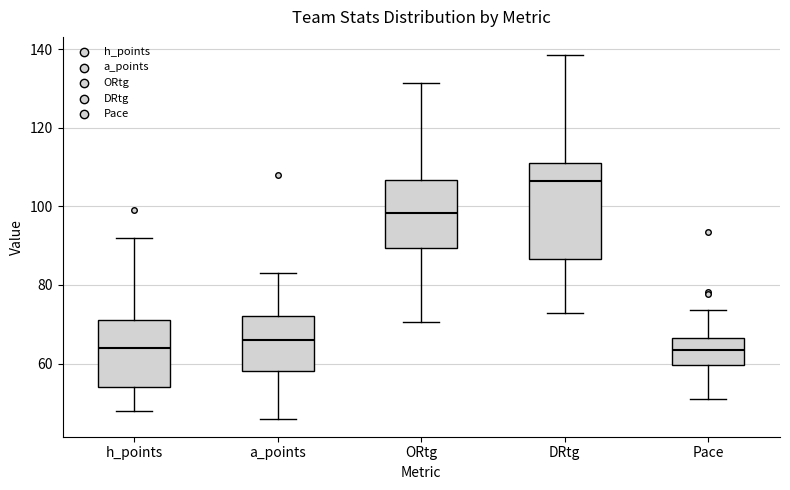

Reading left to right, read every box against the y-axis: the position of its median line, the range the box covers, and the ends of its whiskers. The values are not printed on the chart, so give them approximately, as read against the axis.

h_points: median 64, box 54 to 72, whiskers 48 to 92
a_points: median 66, box 58 to 72, whiskers 46 to 84
ORtg: median 98, box 90 to 106, whiskers 70 to 132
DRtg: median 106, box 86 to 112, whiskers 72 to 138
Pace: median 64, box 60 to 66, whiskers 50 to 74